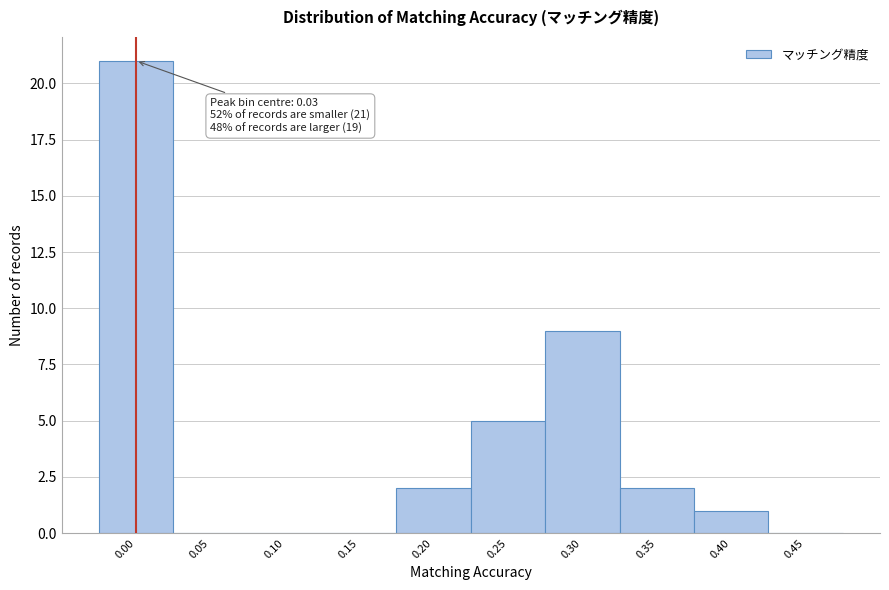

Reading right to left, transcribe all the data shown in this chart.

0.45=0	0.40=1	0.35=2	0.30=9	0.25=5	0.20=2	0.15=0	0.10=0	0.05=0	0.00=21